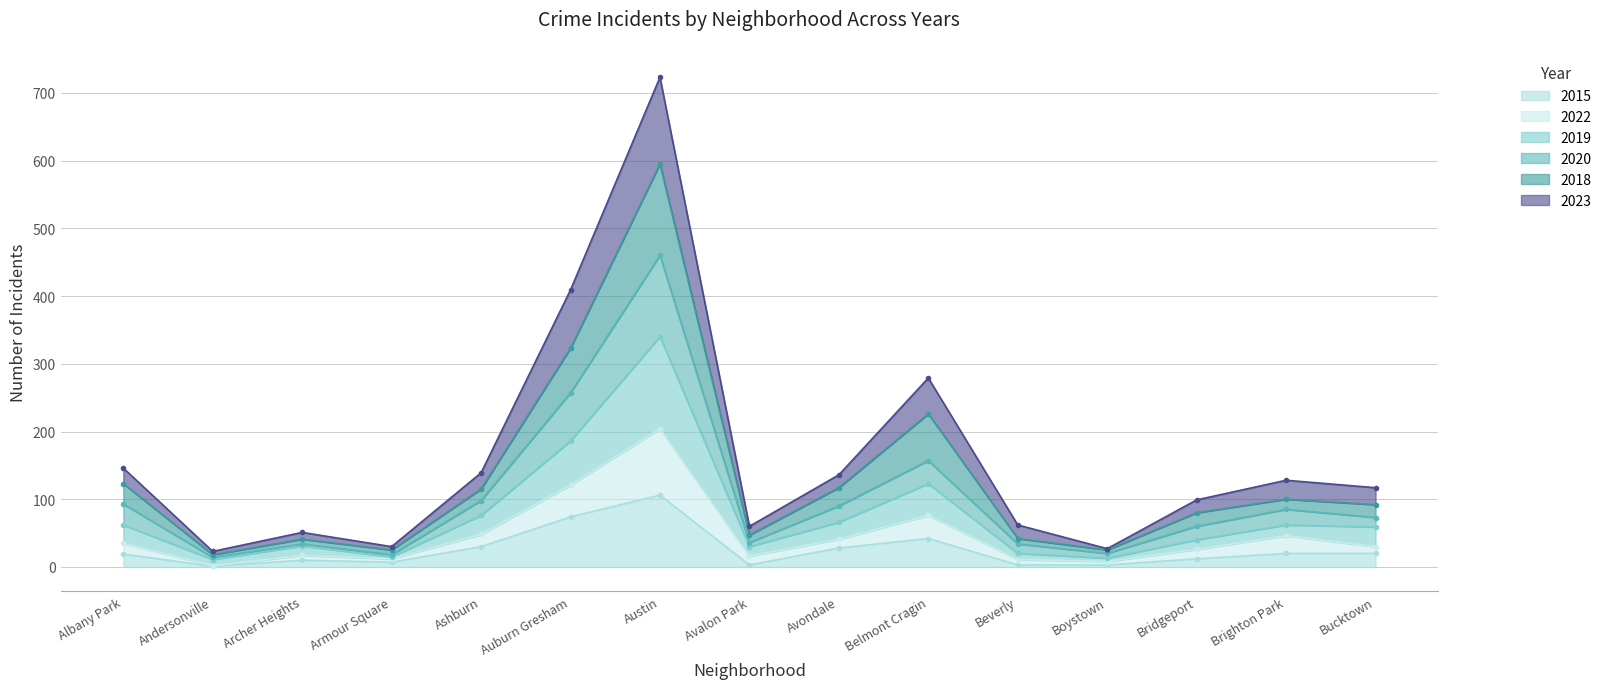

True or false: 2022 has a value of 121 at Auburn Gresham.

True